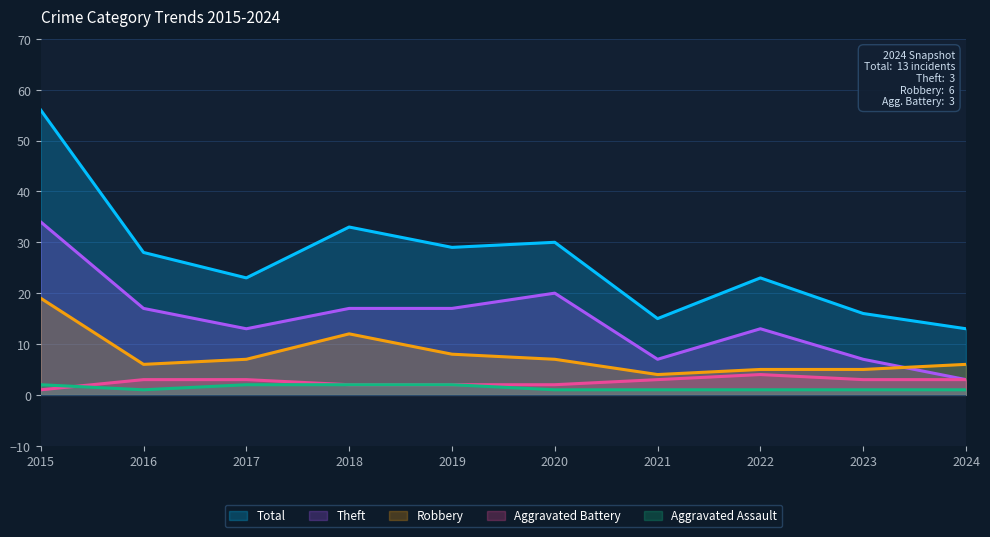

At 2019, list the series in order from smallest to largest.

Aggravated Assault, Aggravated Battery, Robbery, Theft, Total